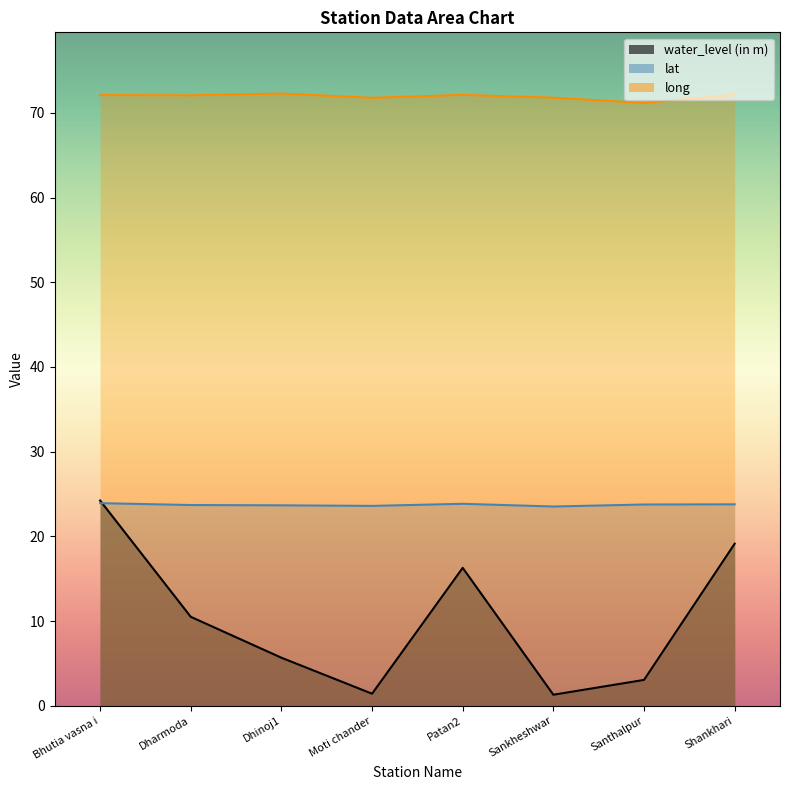

Which series has the widest spread of values?

water_level (in m)